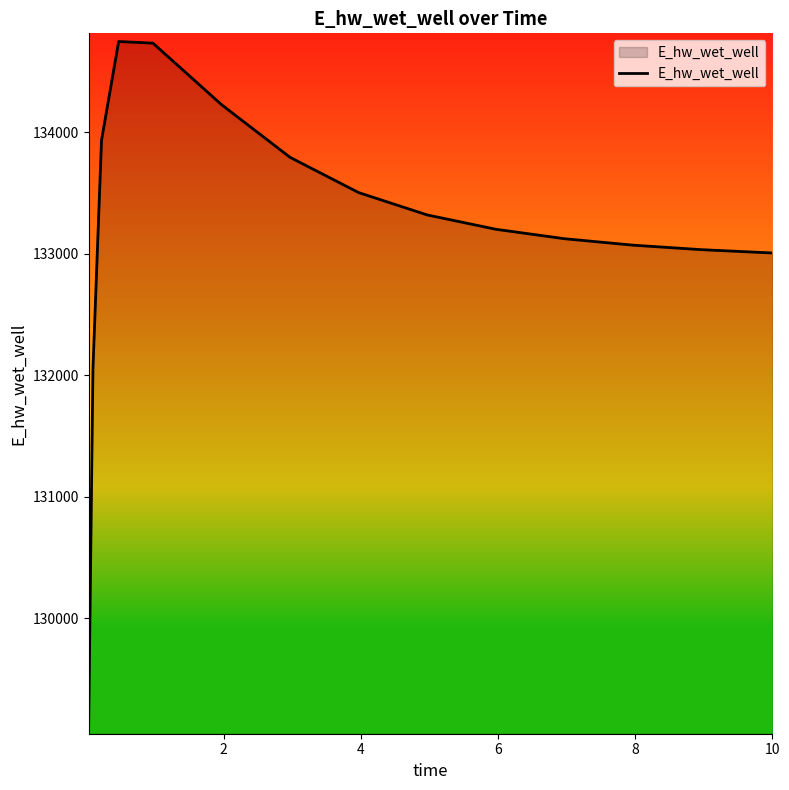

What is the minimum value shown in the chart?

129115.1